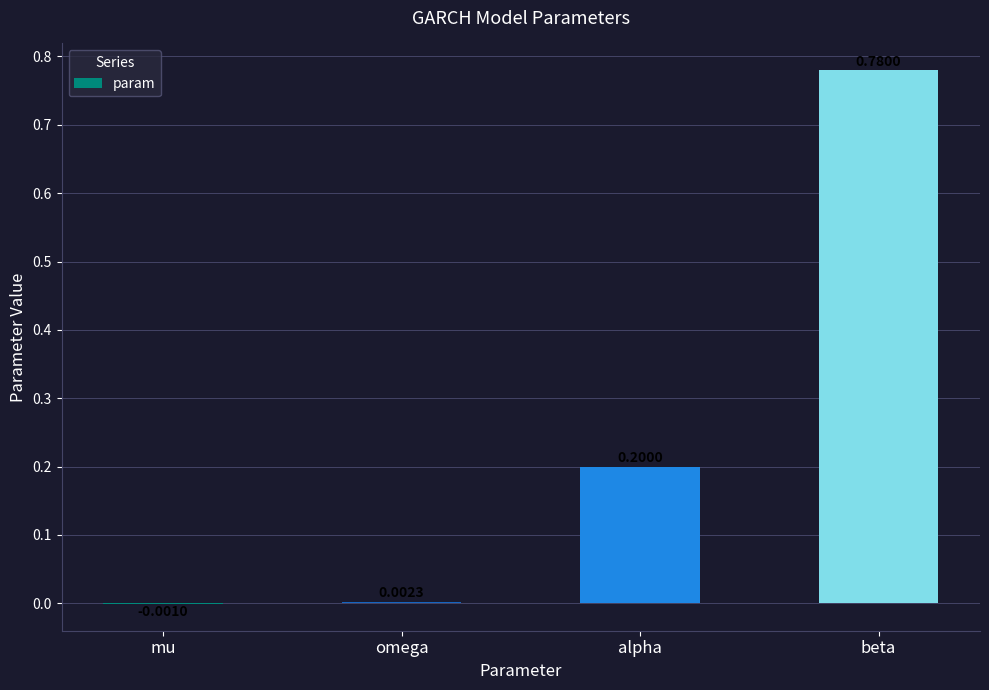

Are the bars horizontal?

No